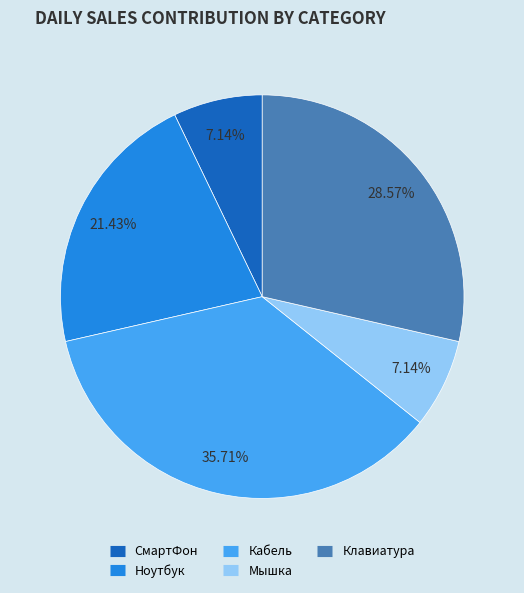

Which category has the biggest portion of the pie?

Кабель